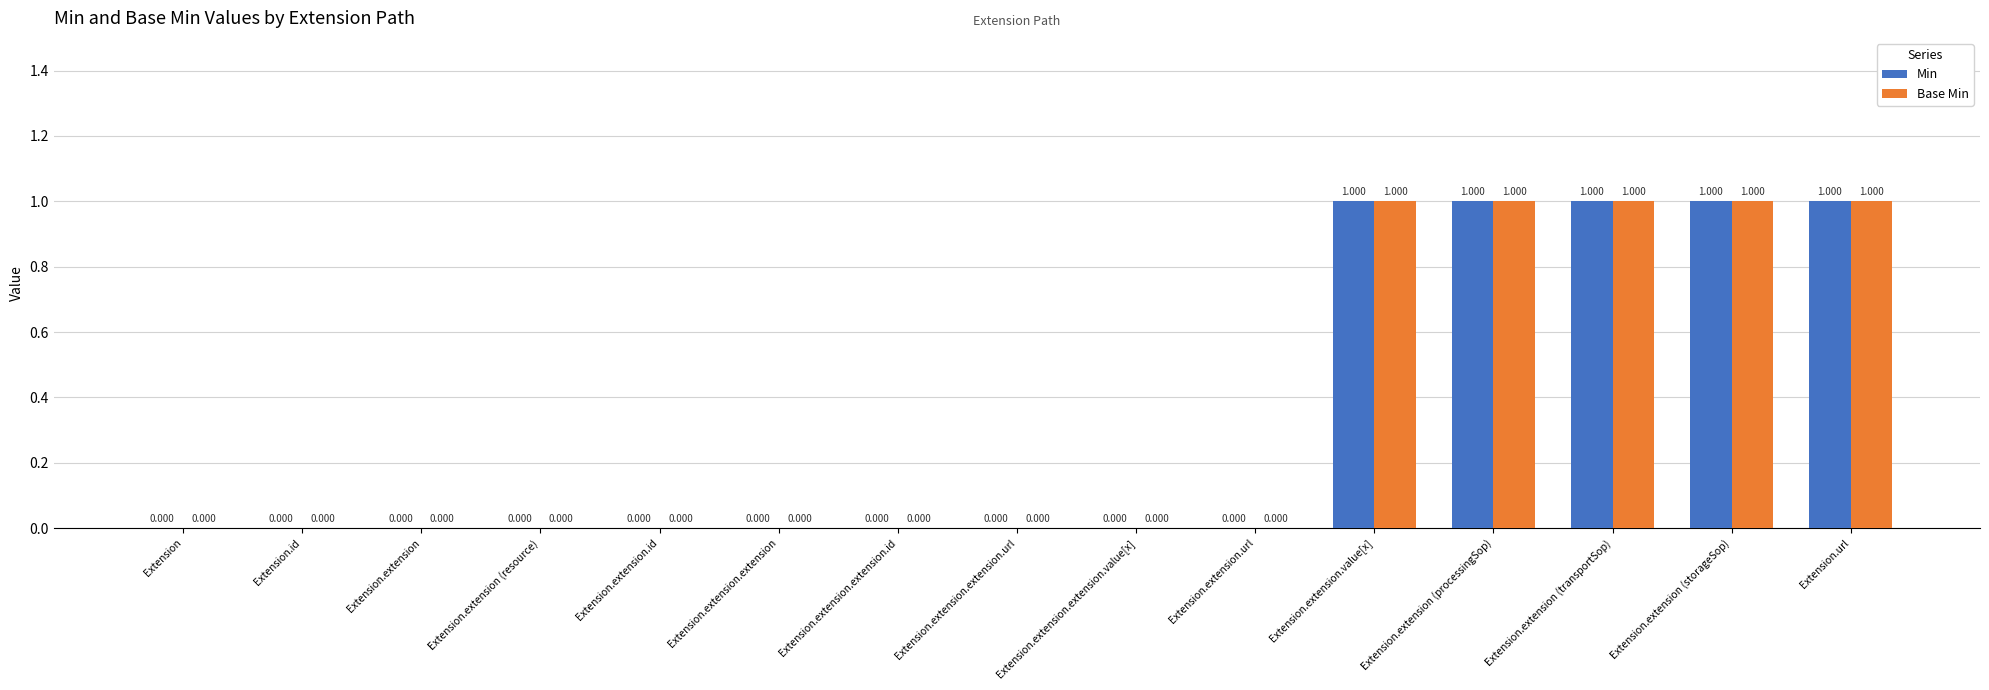

Is the value of Min at Extension.extension (transportSop) greater than the value of Base Min at Extension.extension.extension.url?

Yes